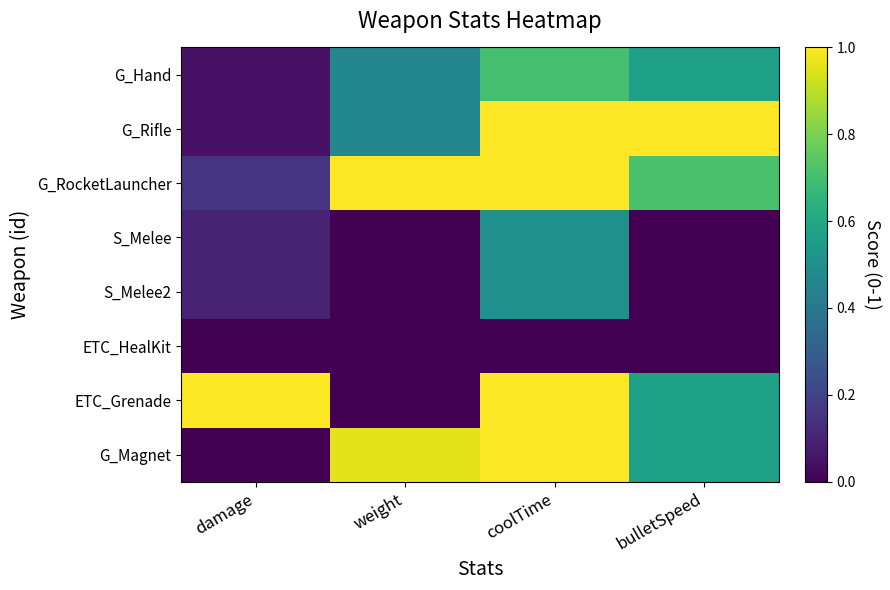

At which category does the chart reach its peak across all series?

coolTime